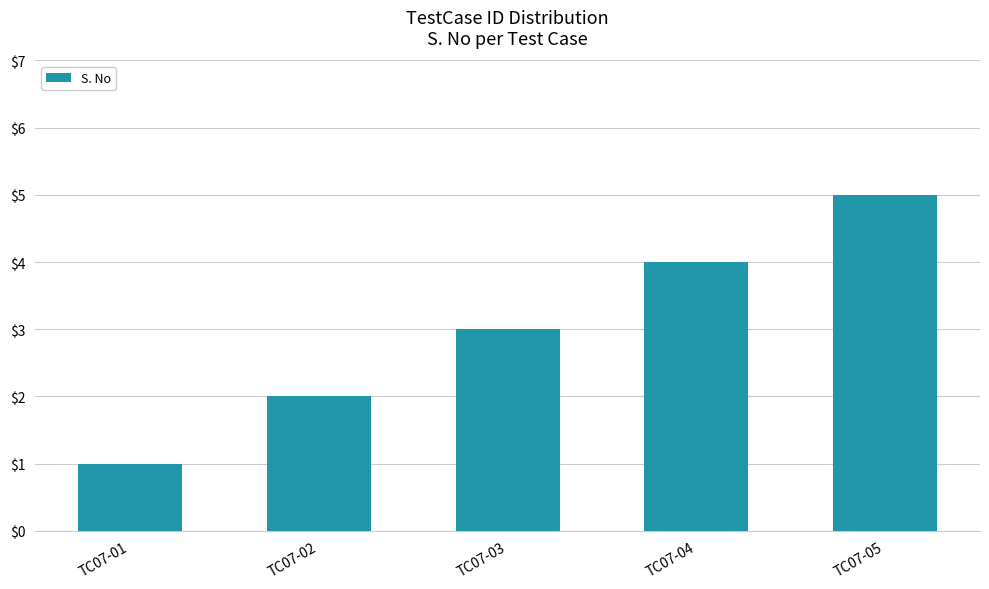

True or false: the data shows 7 at TC07-04.

False